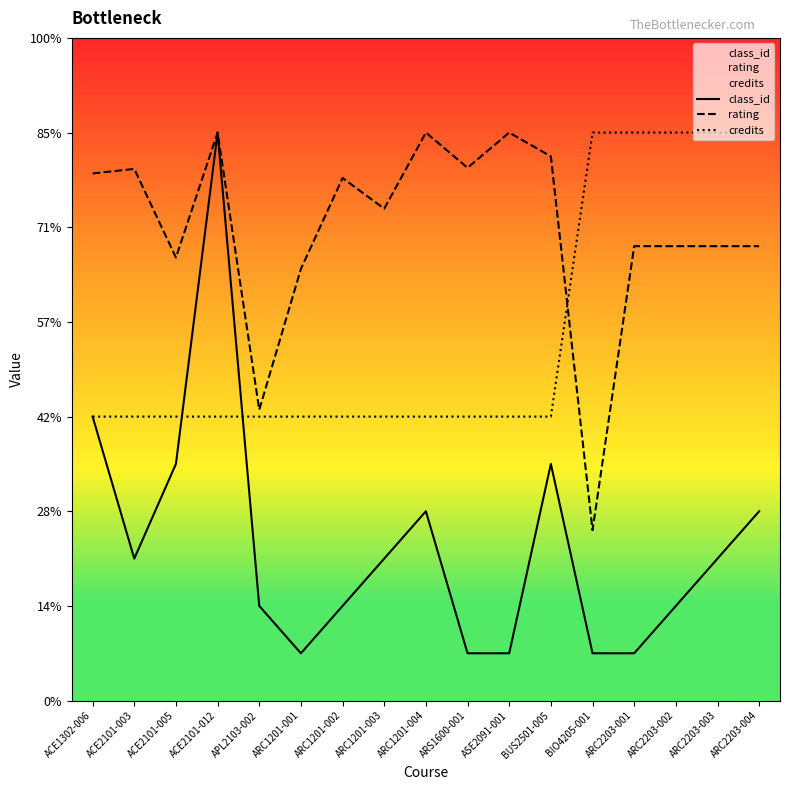

What is the minimum value shown in the chart?

0.5